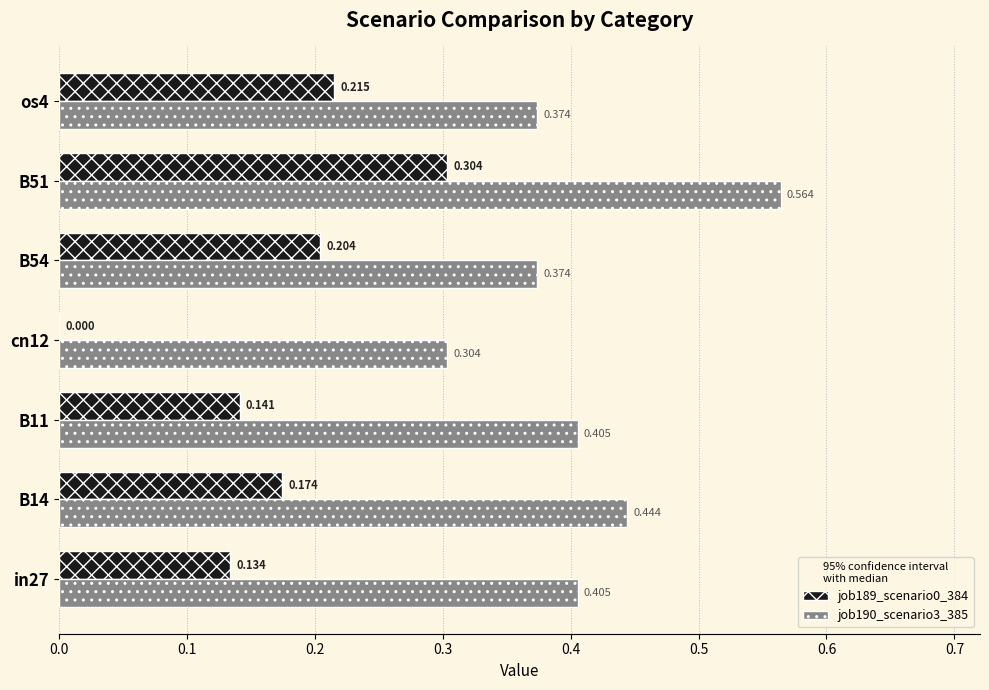

Is the value of job189_scenario0_384 at B11 greater than the value of job190_scenario3_385 at in27?

No